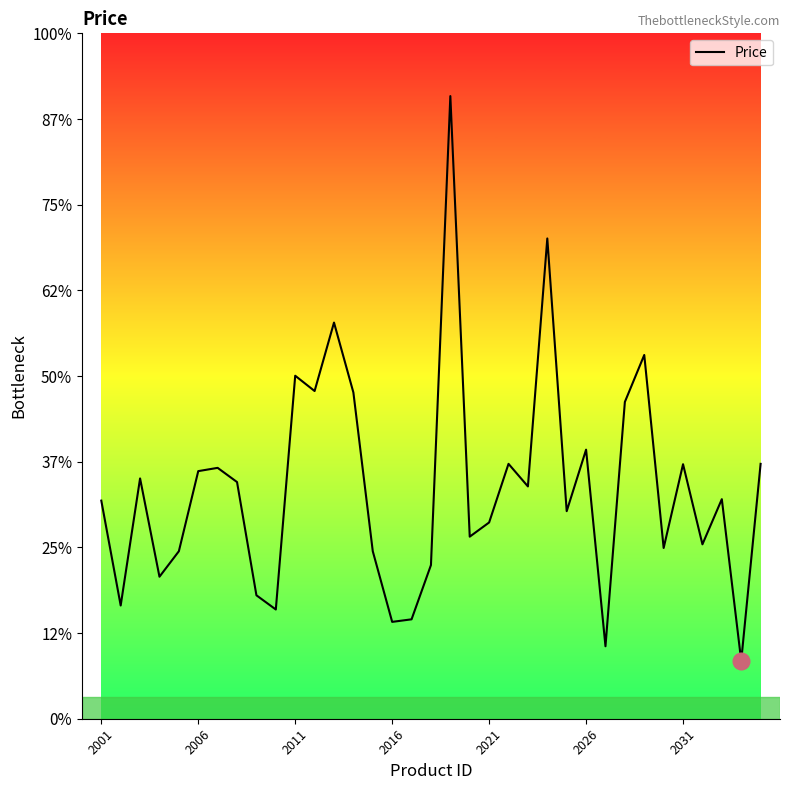

Is this an area chart (filled region under the line)?

Yes